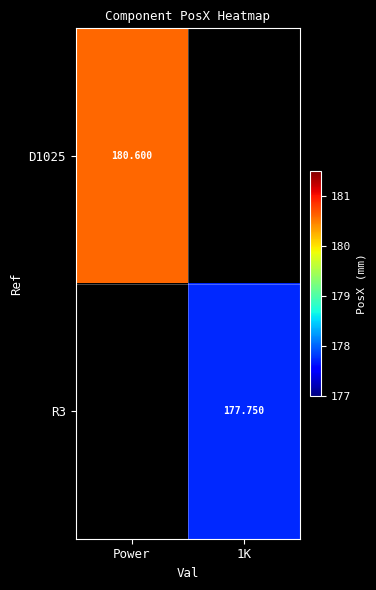

At which label is D1025 closest to 180?

Power